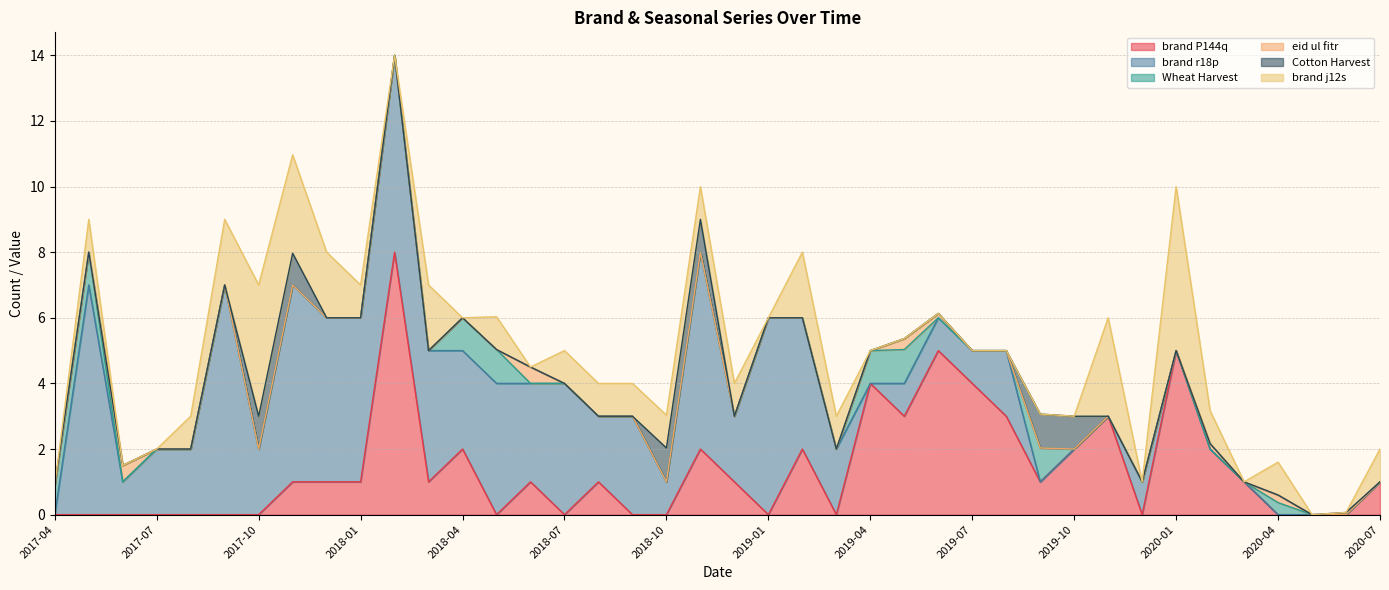

True or false: brand r18p and eid ul fitr intersect in this chart.

False